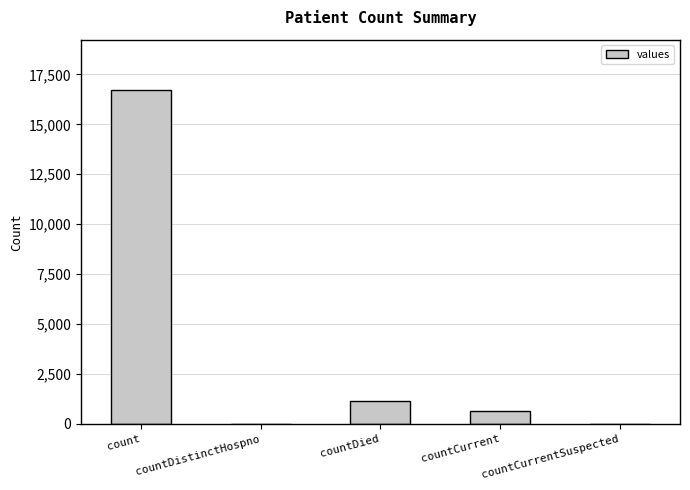

What is the sum of the values at countCurrent and countDied?

1810